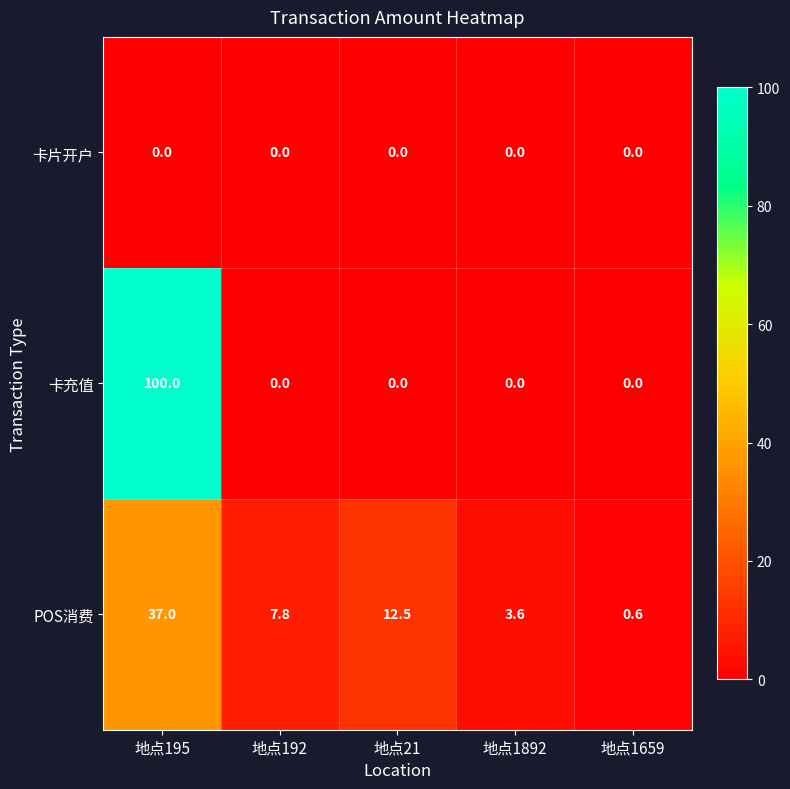

Rank the series by their maximum value, from highest to lowest.

卡充值, POS消费, 卡片开户